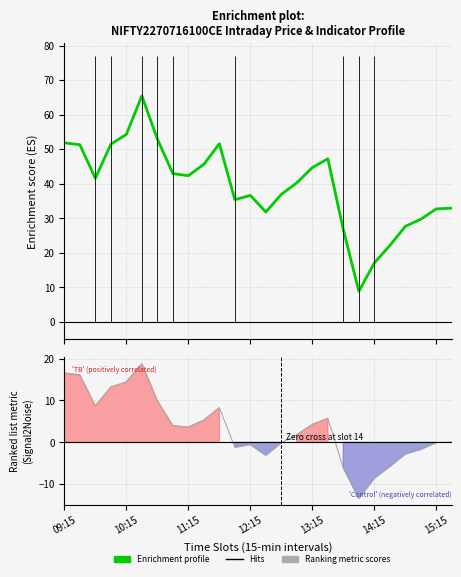

What is the sum of all Enrichment profile values?

1022.6